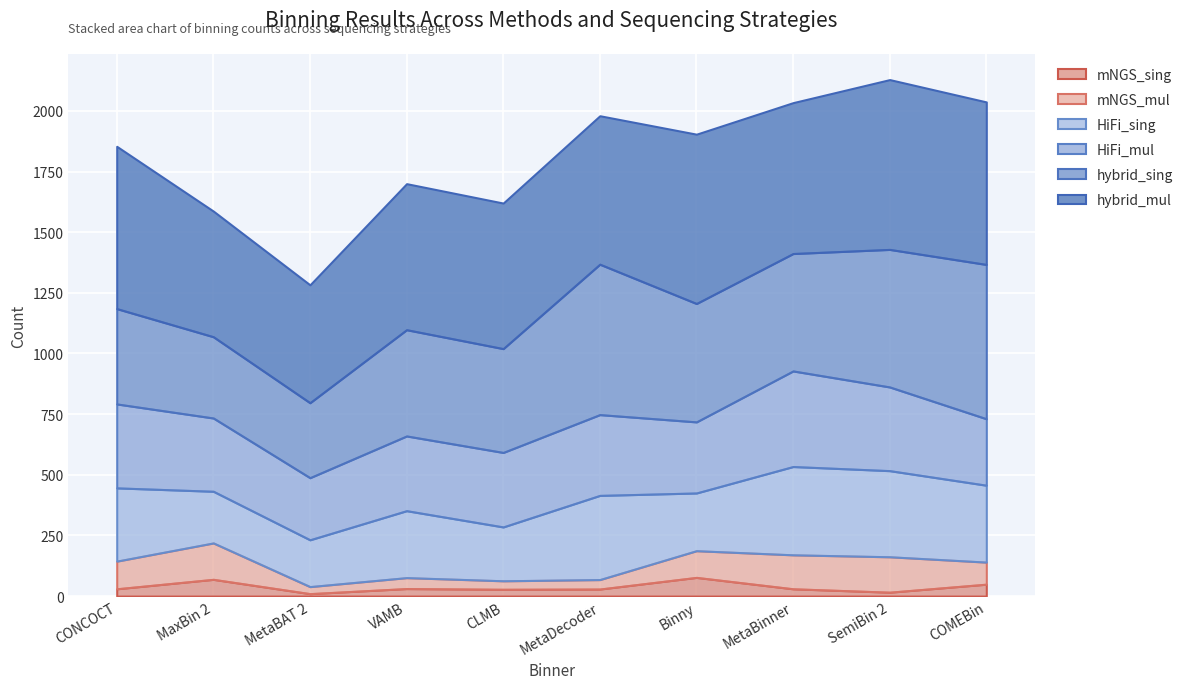

At which category is the sum across all series the highest?

SemiBin 2